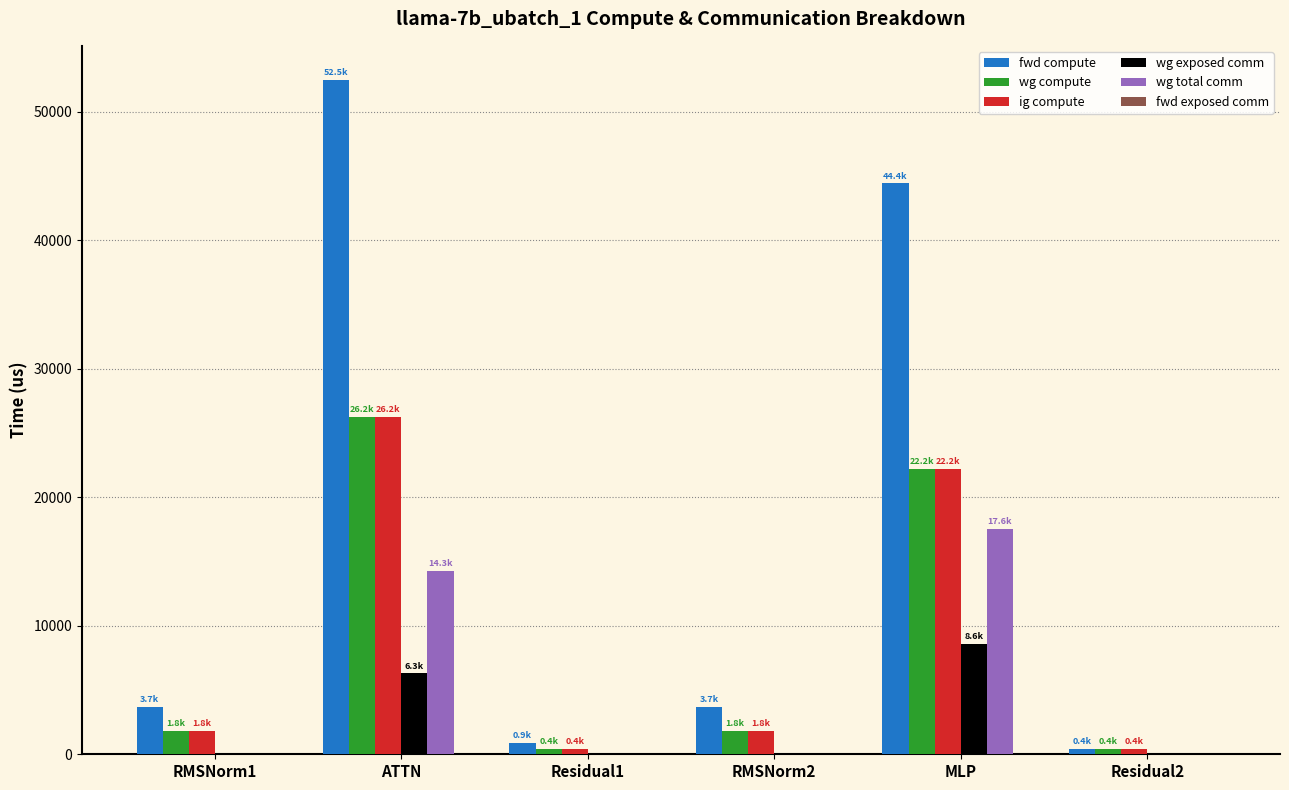

Reading left to right, list all the values displayed in this chart.

fwd compute: RMSNorm1=3694.6	ATTN=52499.2	Residual1=883.1	RMSNorm2=3694.6	MLP=44425.2	Residual2=441.5
wg compute: RMSNorm1=1847.3	ATTN=26249.6	Residual1=441.5	RMSNorm2=1847.3	MLP=22212.6	Residual2=441.5
ig compute: RMSNorm1=1847.3	ATTN=26249.6	Residual1=441.5	RMSNorm2=1847.3	MLP=22212.6	Residual2=441.5
wg exposed comm: RMSNorm1=0.0	ATTN=6301.0	Residual1=0.0	RMSNorm2=0.0	MLP=8580.7	Residual2=0.0
wg total comm: RMSNorm1=0.0	ATTN=14281.1	Residual1=0.0	RMSNorm2=0.0	MLP=17550.6	Residual2=0.0